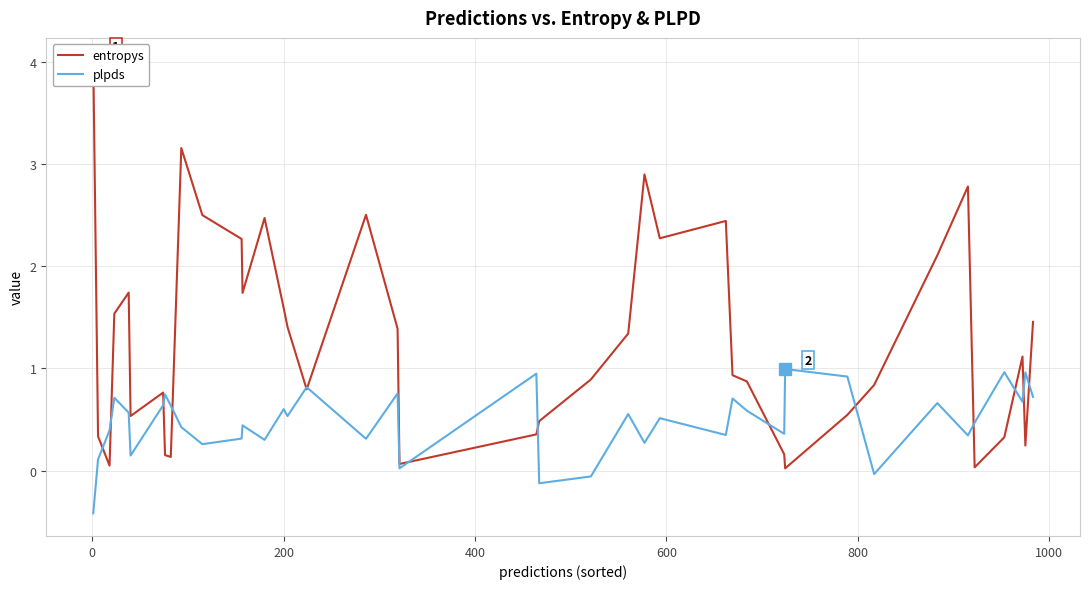

What is the maximum value for plpds?

1.0